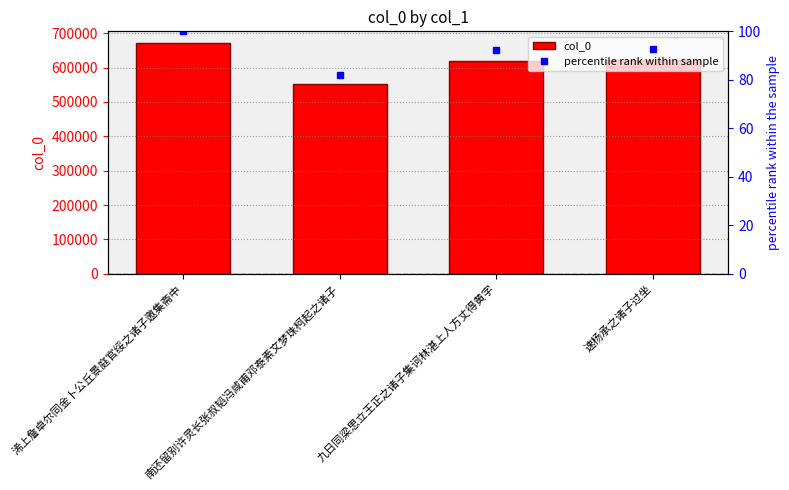

How many categories are shown in the chart?

4